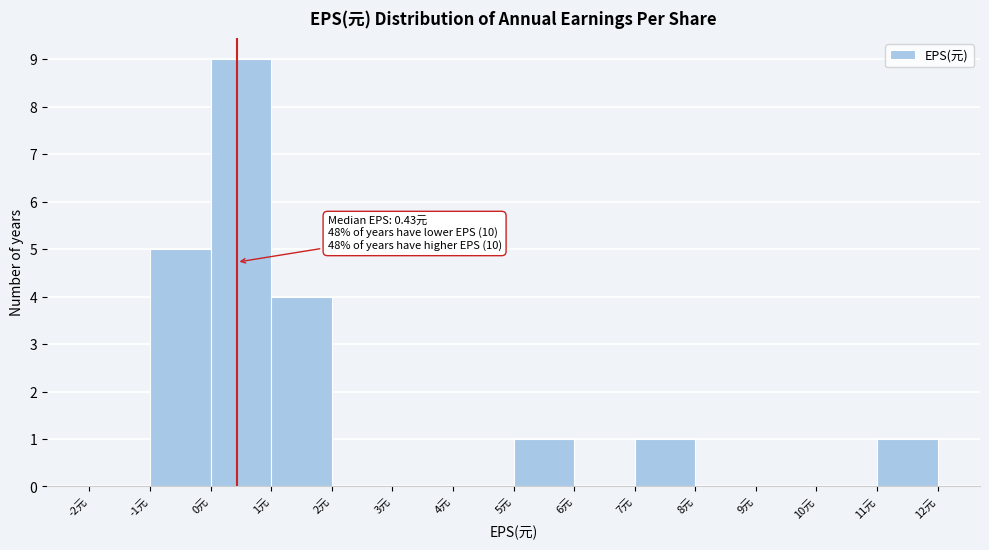

Over which range of the x-axis is the bar tallest?

0 to 1